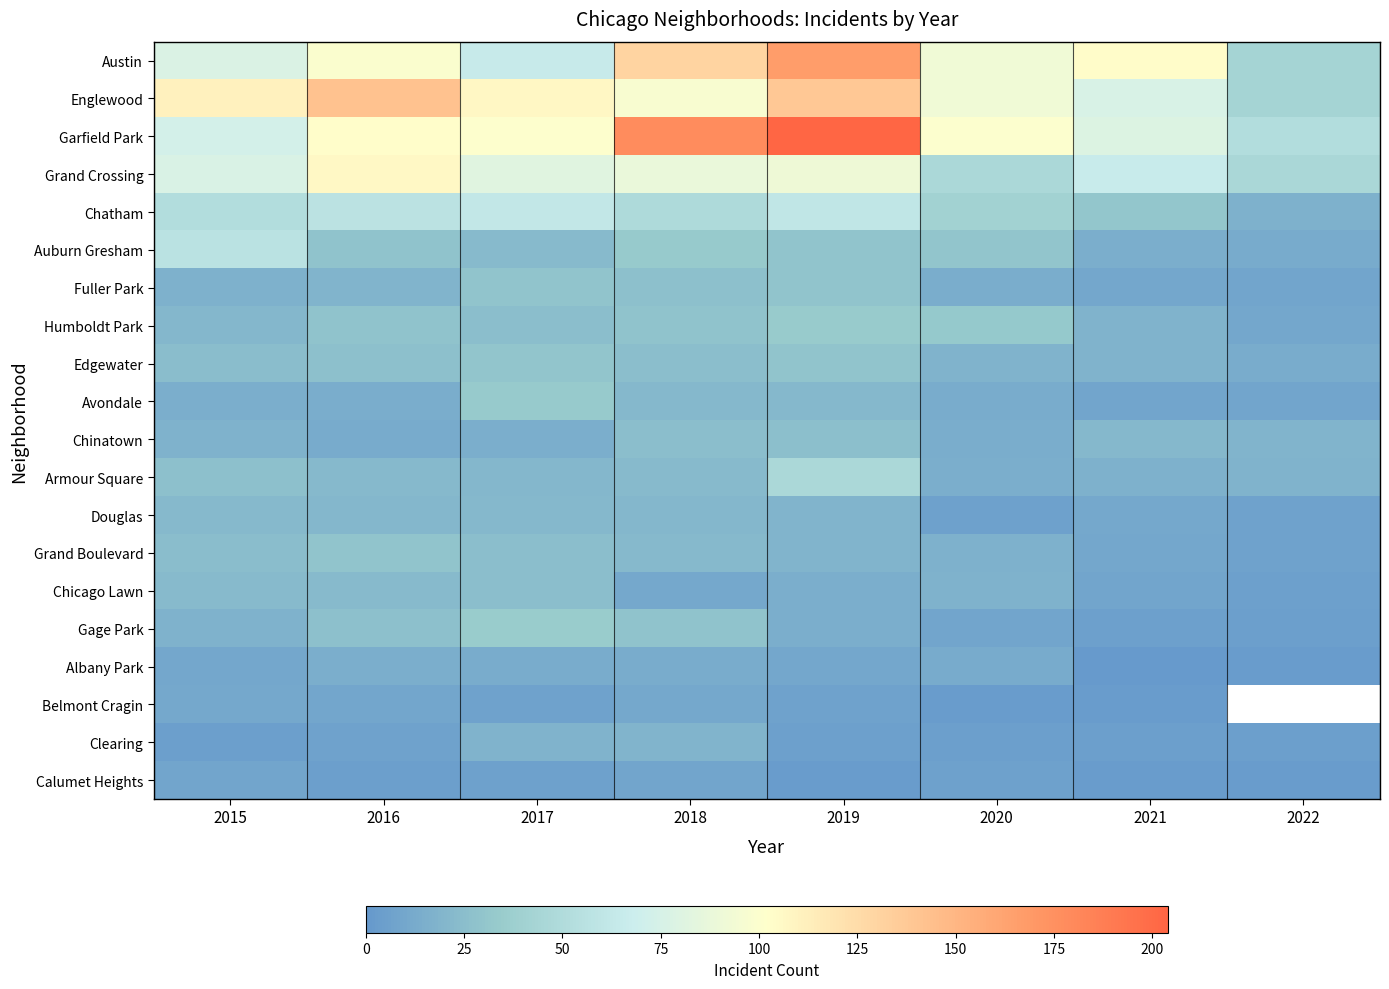

Which series has the largest total across all categories?

Garfield Park